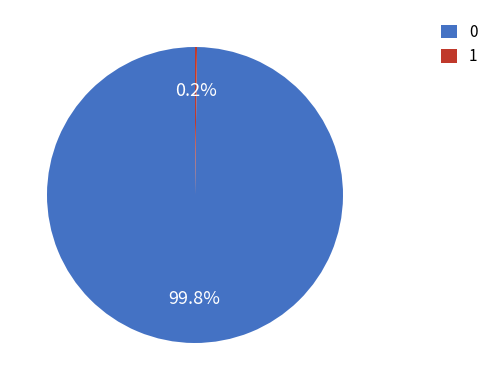

What percentage is NOT represented by 0?

0.2%